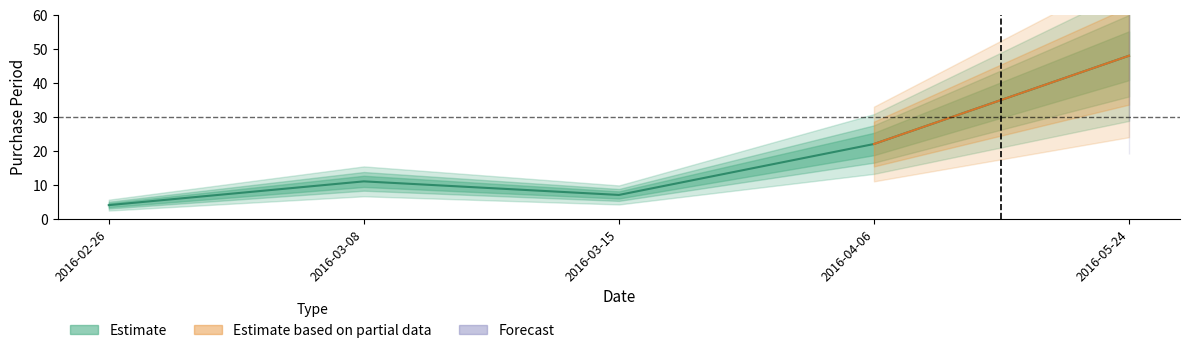

How many categories are shown in the chart?

5